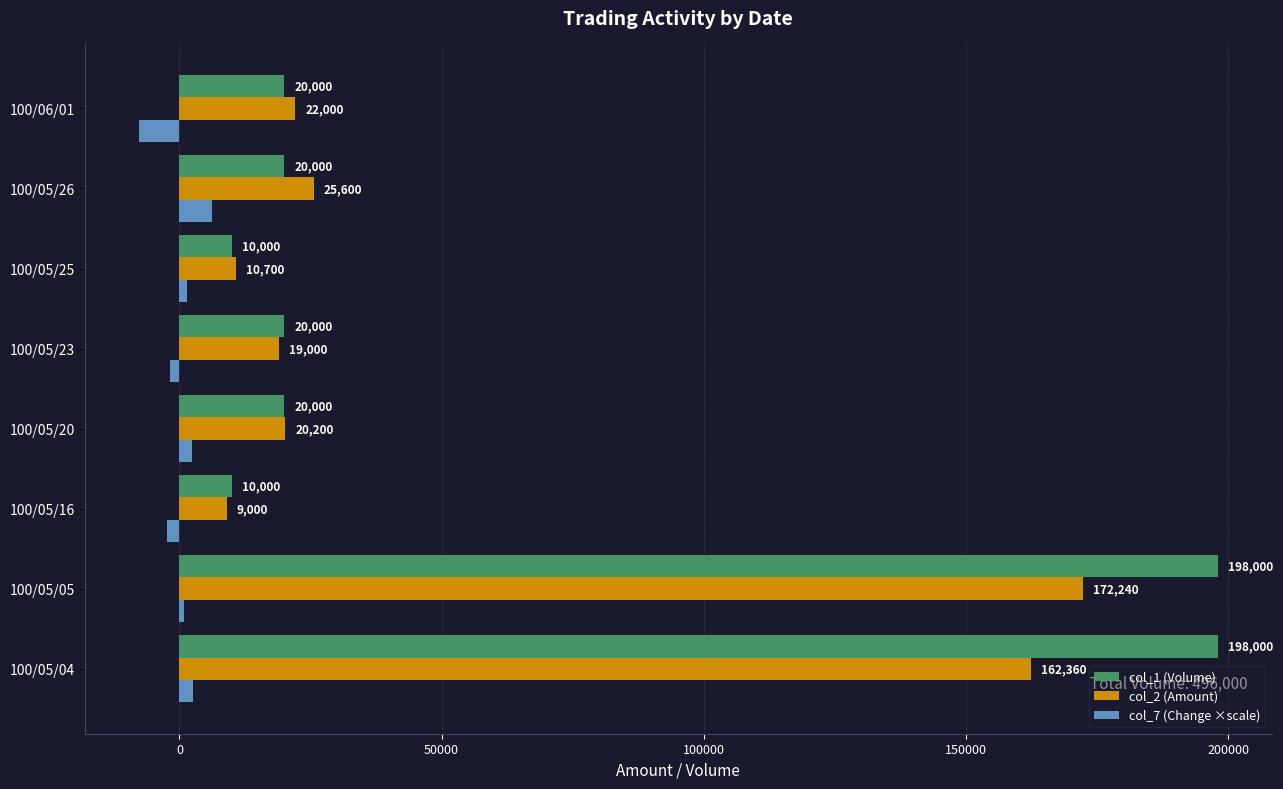

What are all the series names shown in the legend?

col_1 (Volume), col_2 (Amount), col_7 (Change ×scale)